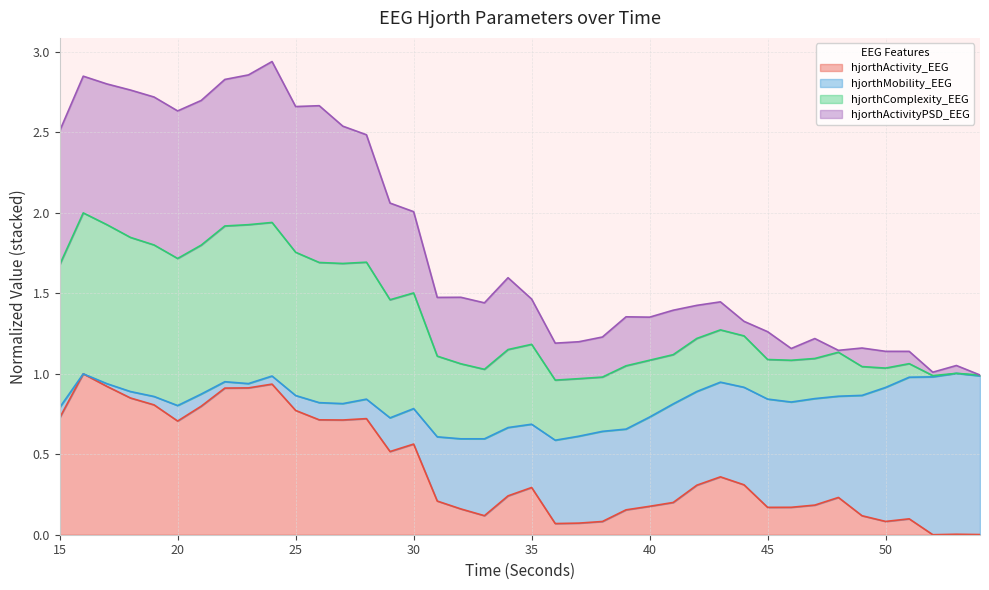

What are all the series names shown in the legend?

hjorthActivity_EEG, hjorthMobility_EEG, hjorthComplexity_EEG, hjorthActivityPSD_EEG